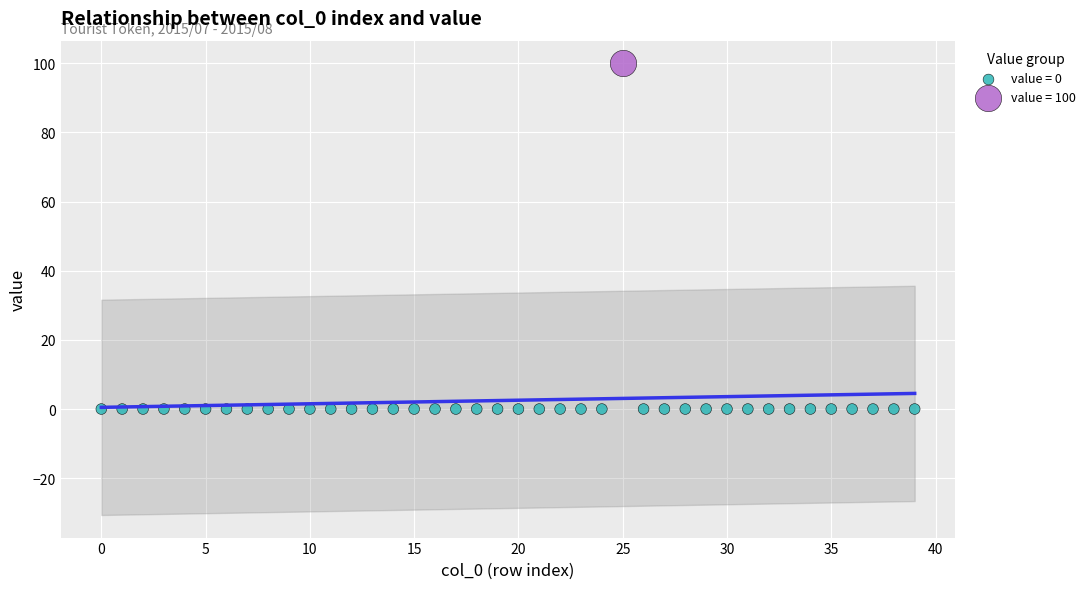

Which series reaches the maximum Y coordinate?

value = 100